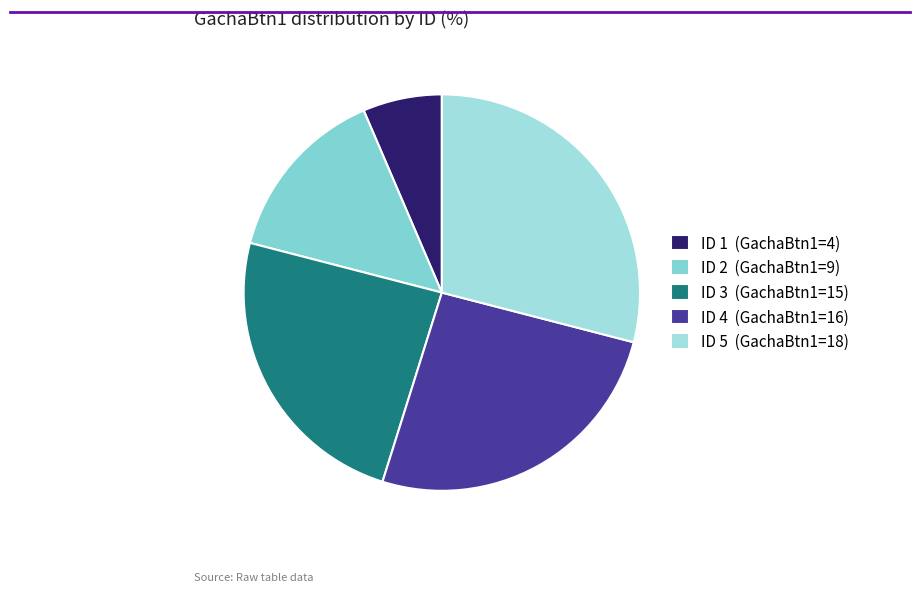

Which slice is the smallest?

ID 1